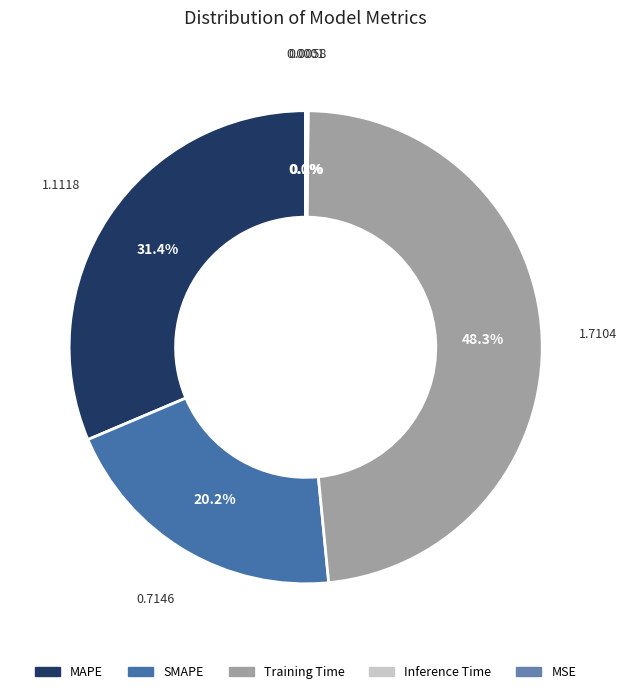

To the nearest percent, what is the difference between the largest and smallest slice percentages?

48%